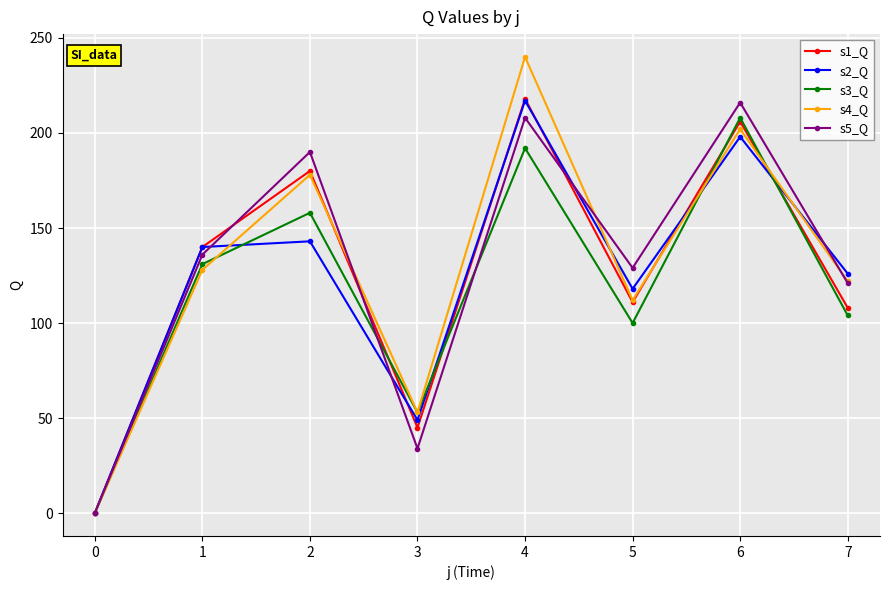

Which series ends up on top after the final intersection of s3_Q and s4_Q?

s4_Q